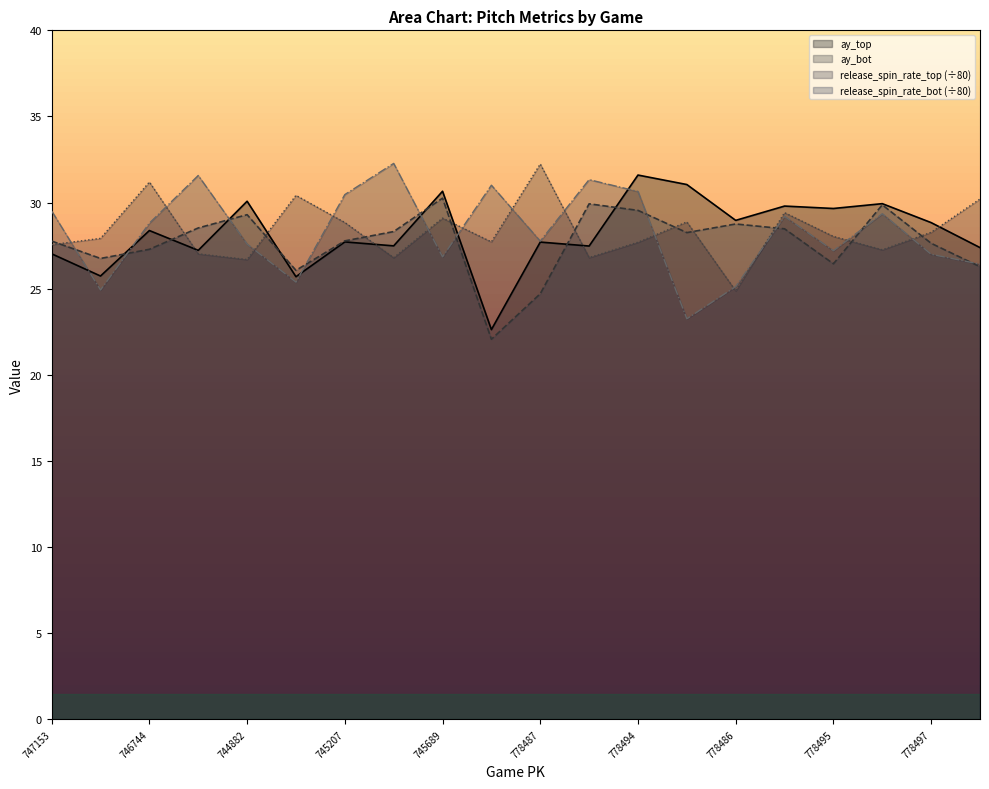

What is the minimum value shown in the chart?

22.1